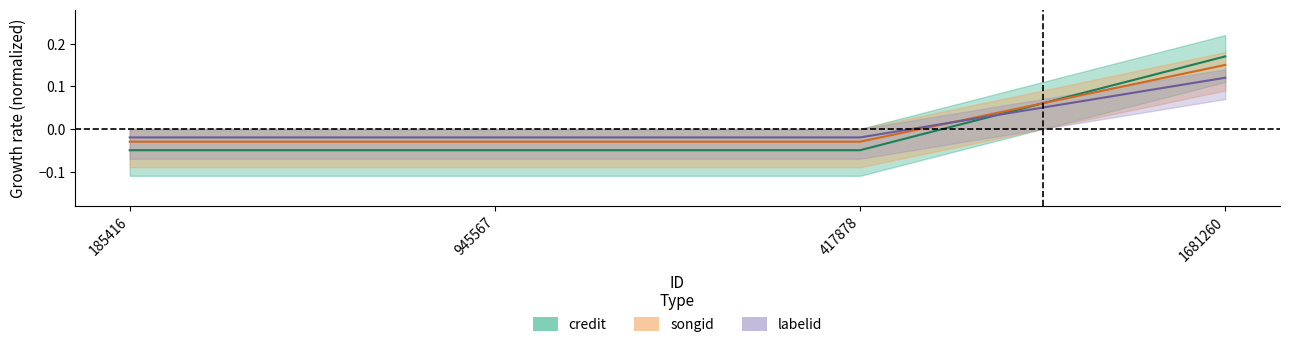

At 185416, list the series in order from smallest to largest.

credit, songid, labelid